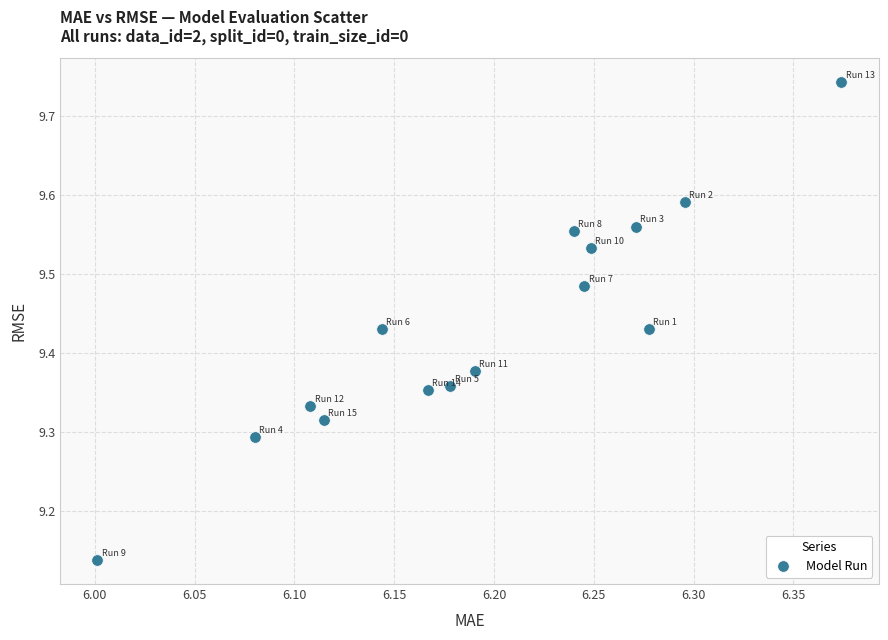

What is the range of Y values (max minus min)?

0.6